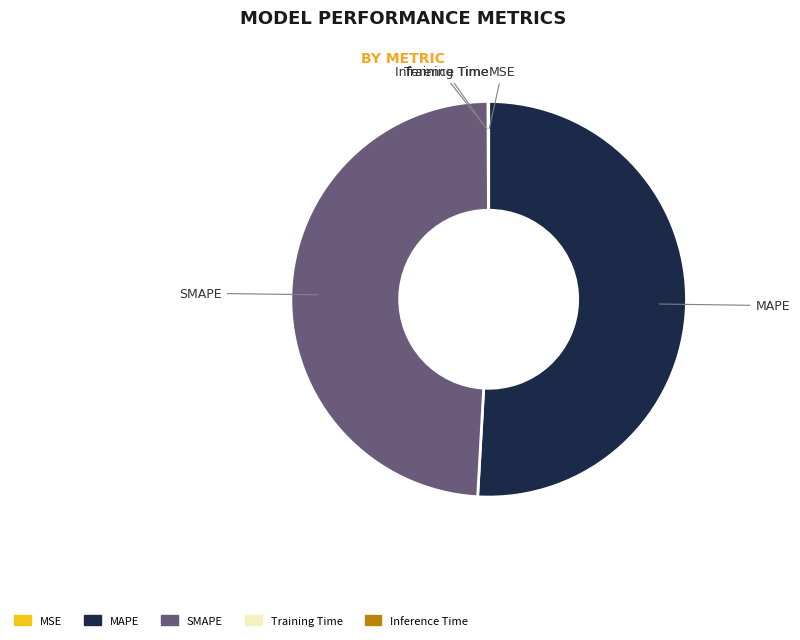

Which category has the biggest portion of the pie?

MAPE